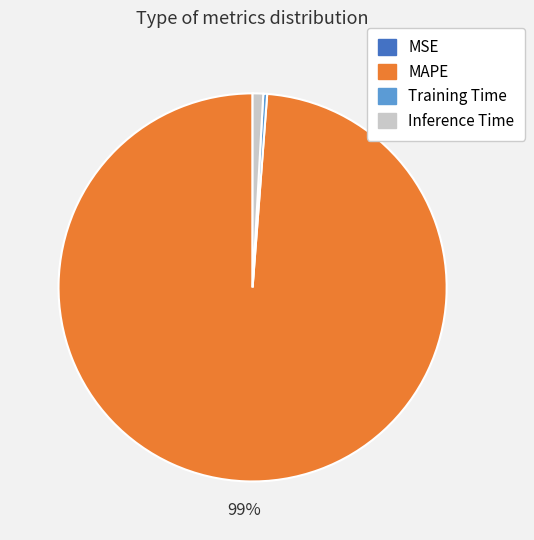

Is there a majority slice in this chart?

Yes